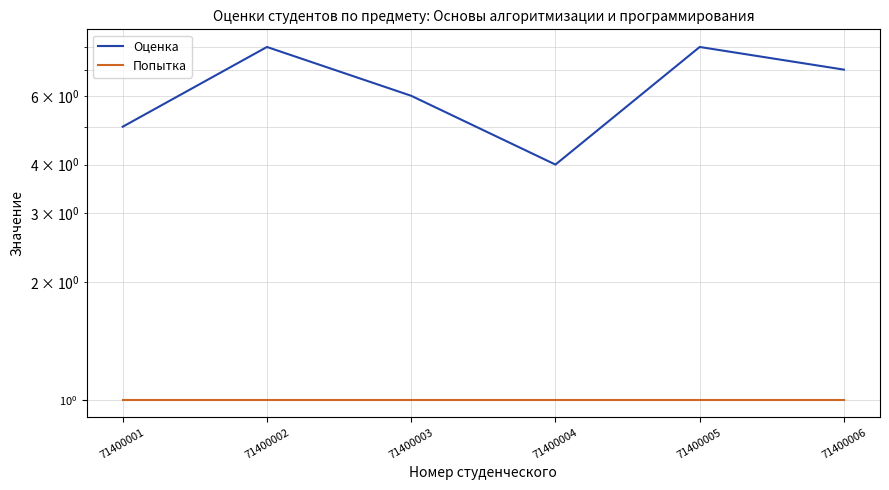

What is the value of the Оценка point at the 3rd from the left?

6